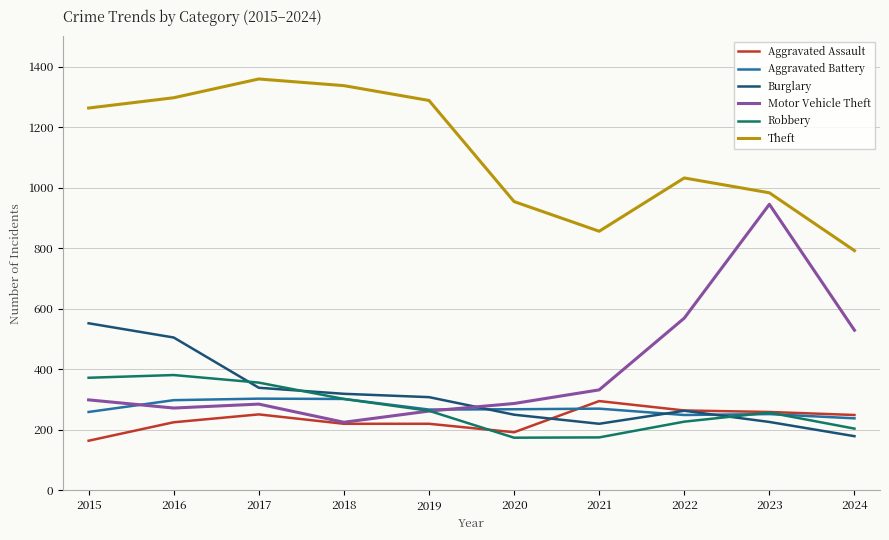

What is the highest value of the Robbery series?

381